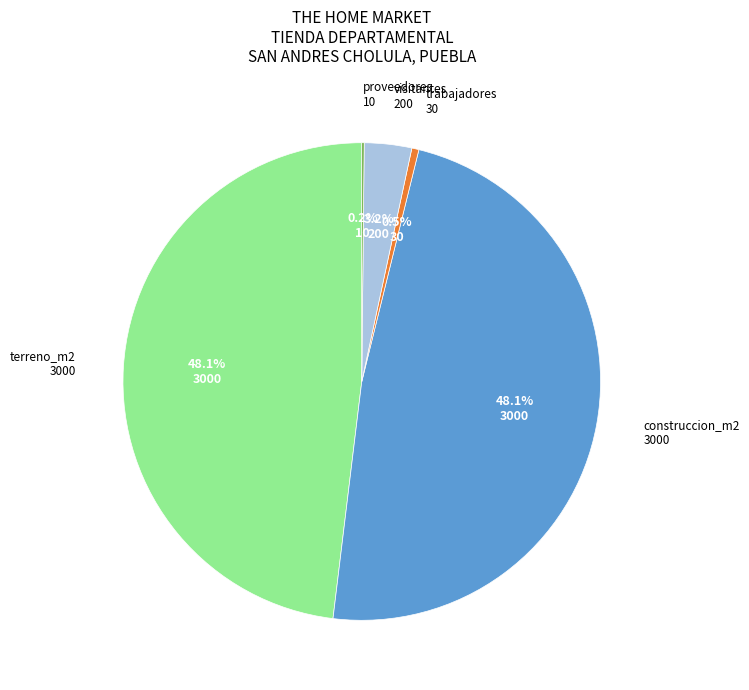

Does any single category account for the majority?

No